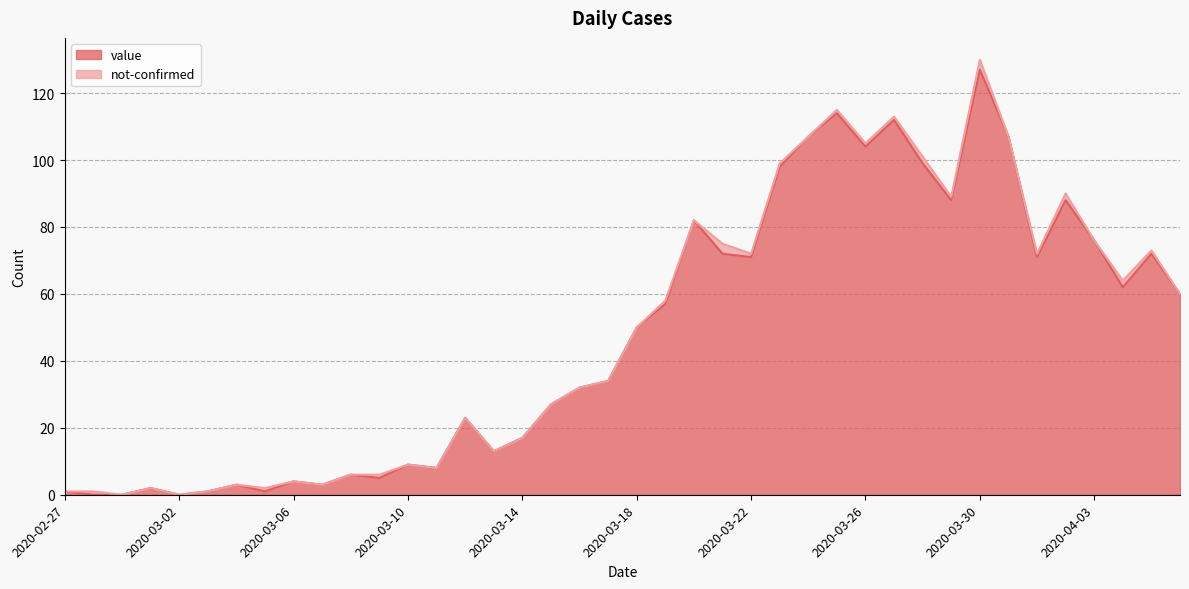

True or false: there are more than 0 points higher than both neighbors.

True